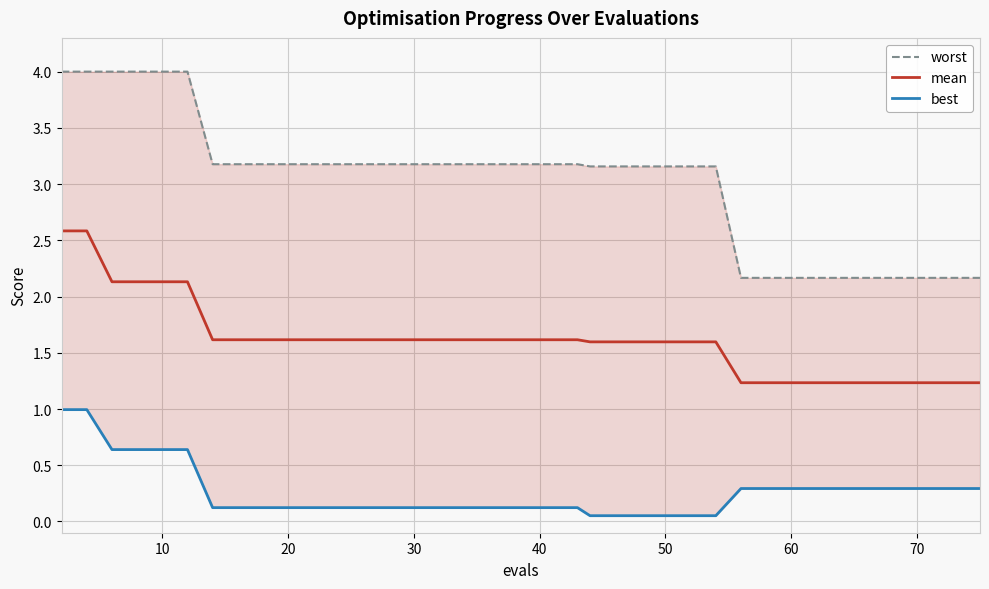

What is the smallest value displayed?

0.1